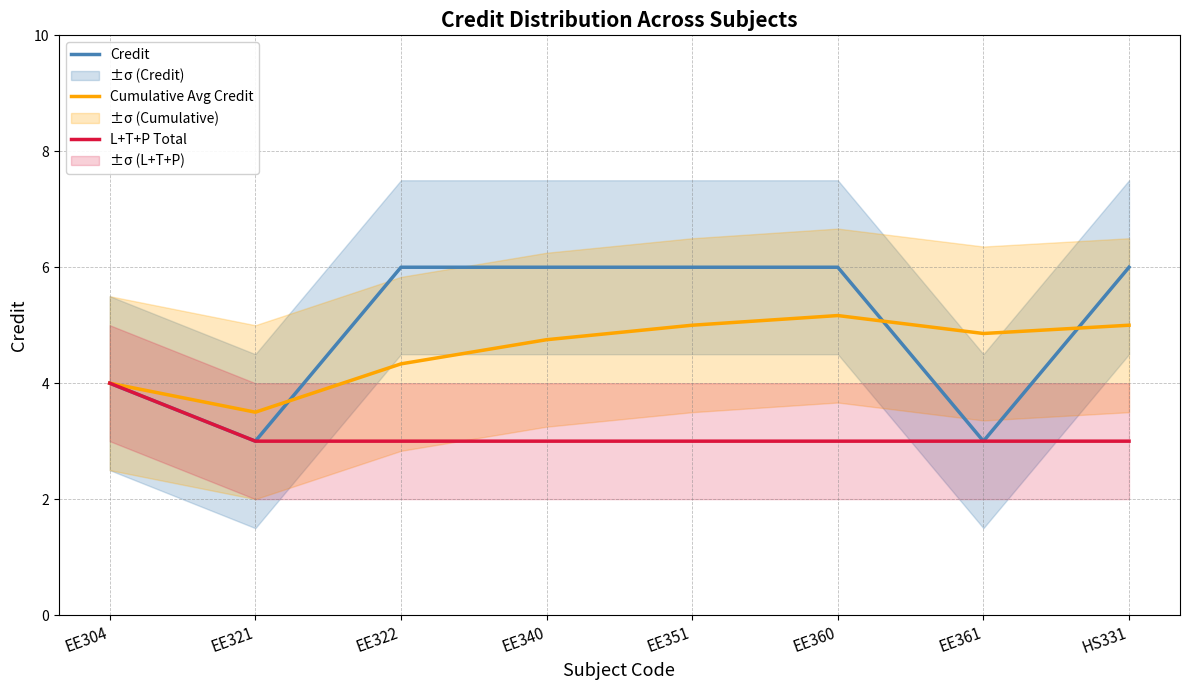

How many values in the Cumulative Avg Credit series exceed 4?

6